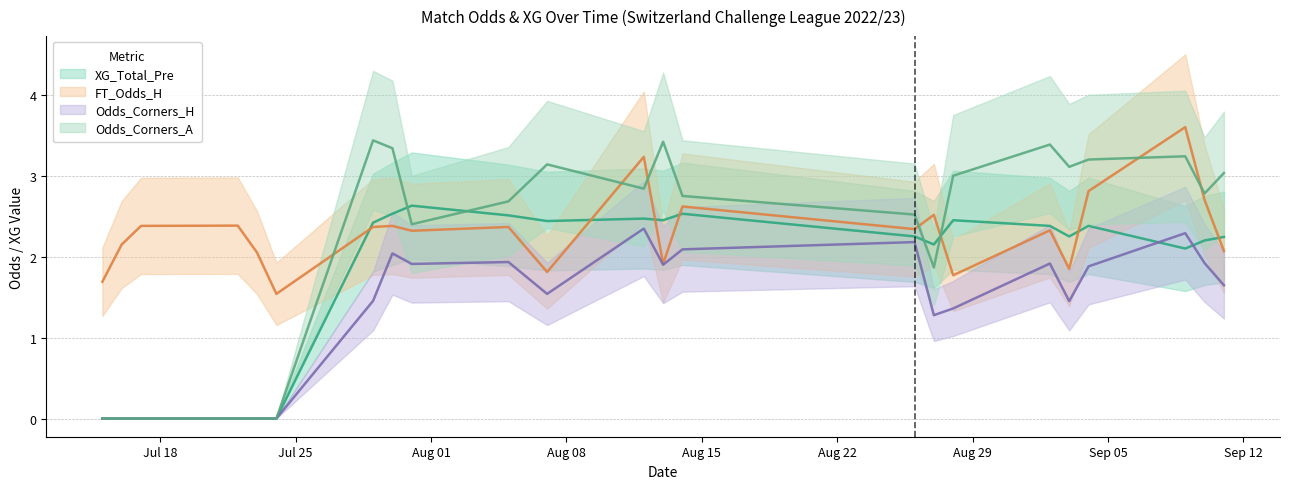

Which series has the widest spread of values?

Odds_Corners_A